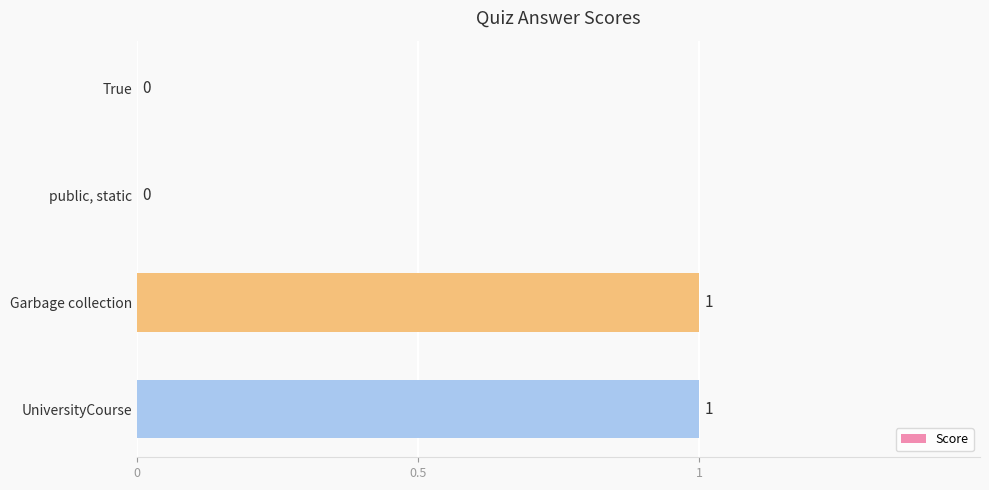

How many values are above zero?

2